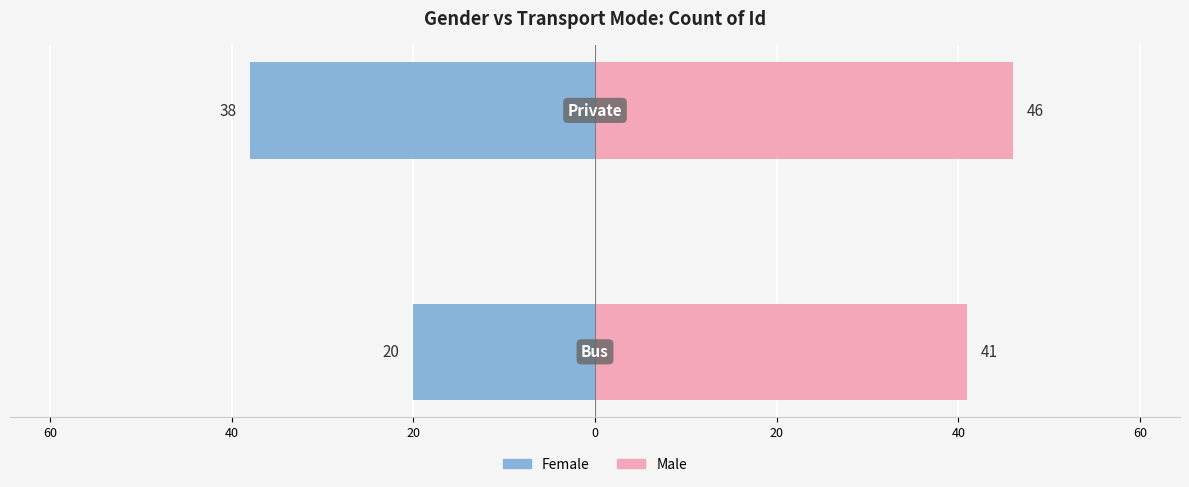

Reading left to right, what are all the values shown in this chart?

Female: -20	-38
Male: 41	46